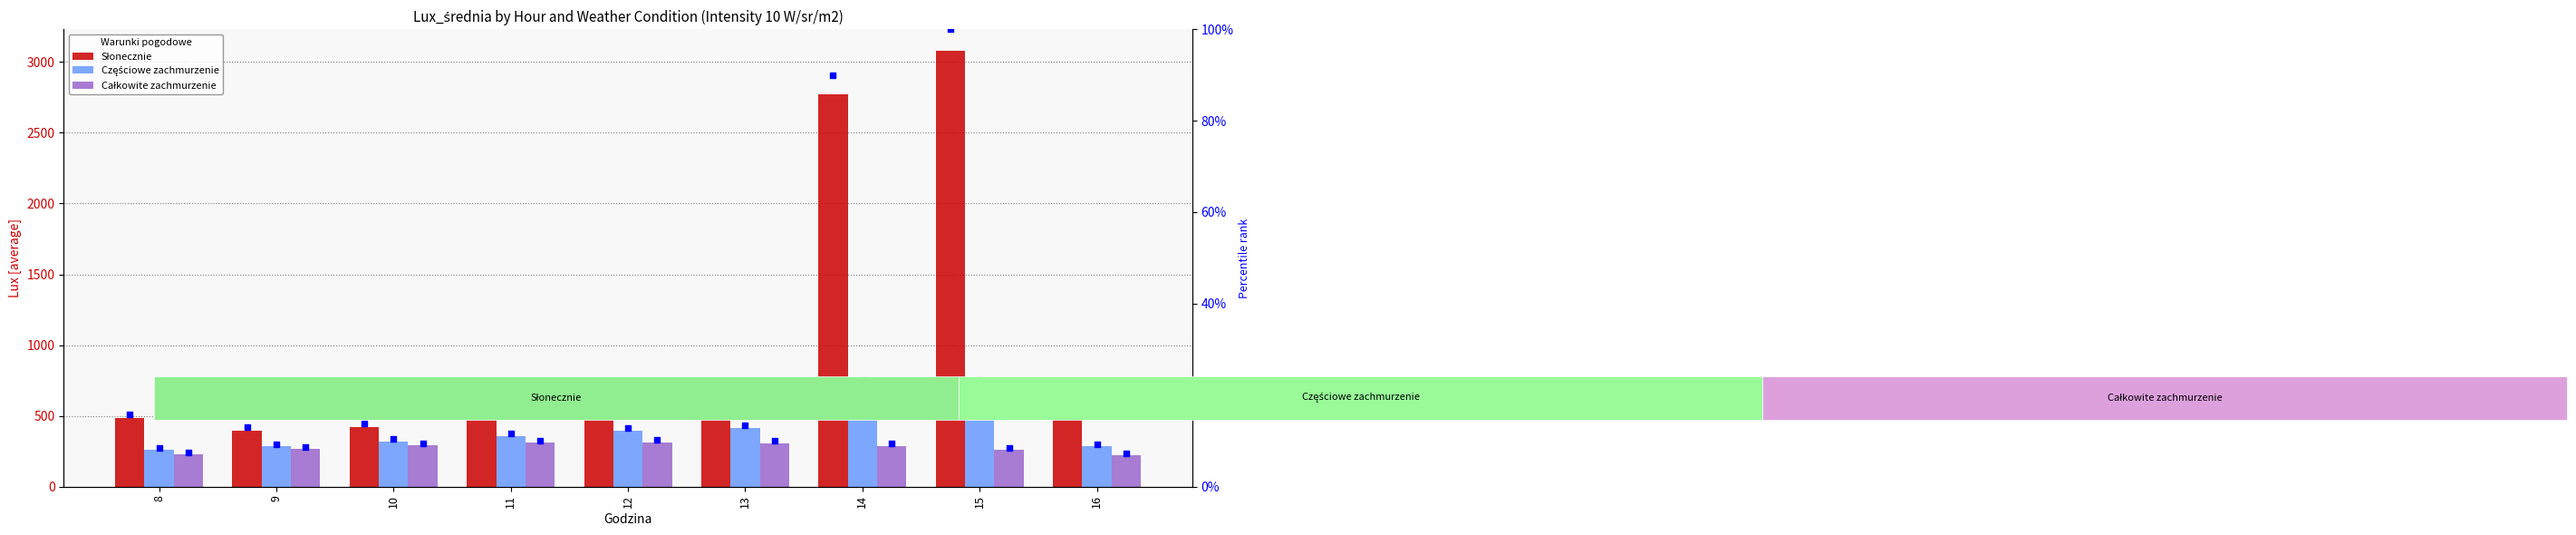

At how many categories does at least one series exceed 1553?

2